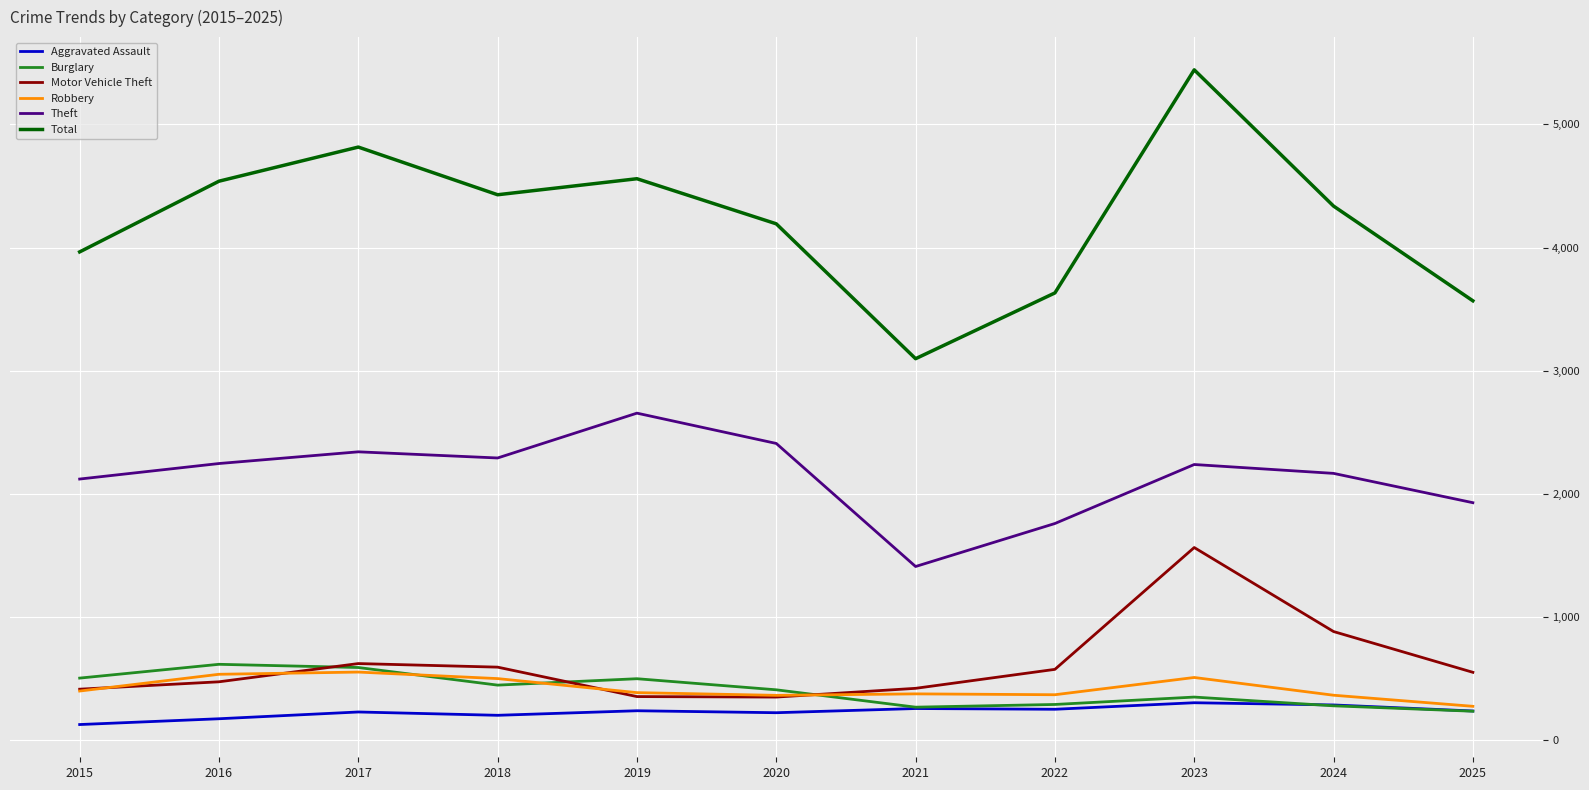

Is it true that Robbery equals 554 at 2017?

True